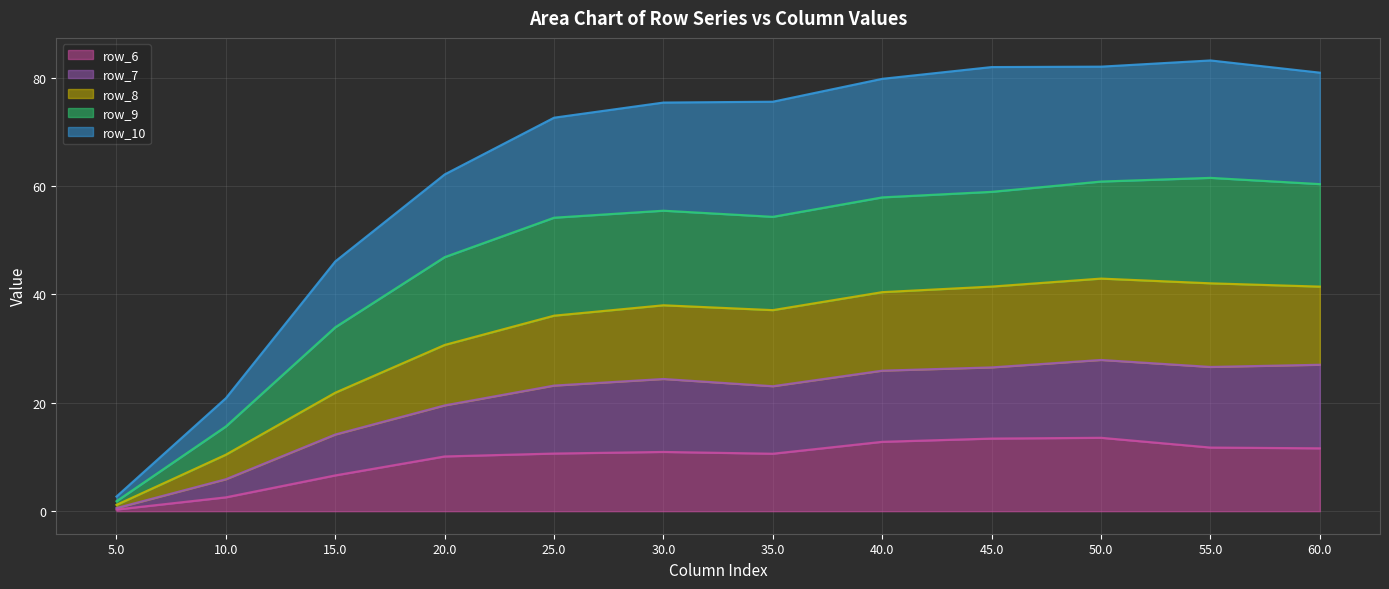

The row_6 series shows 5.5 at 30.0. True or false?

False